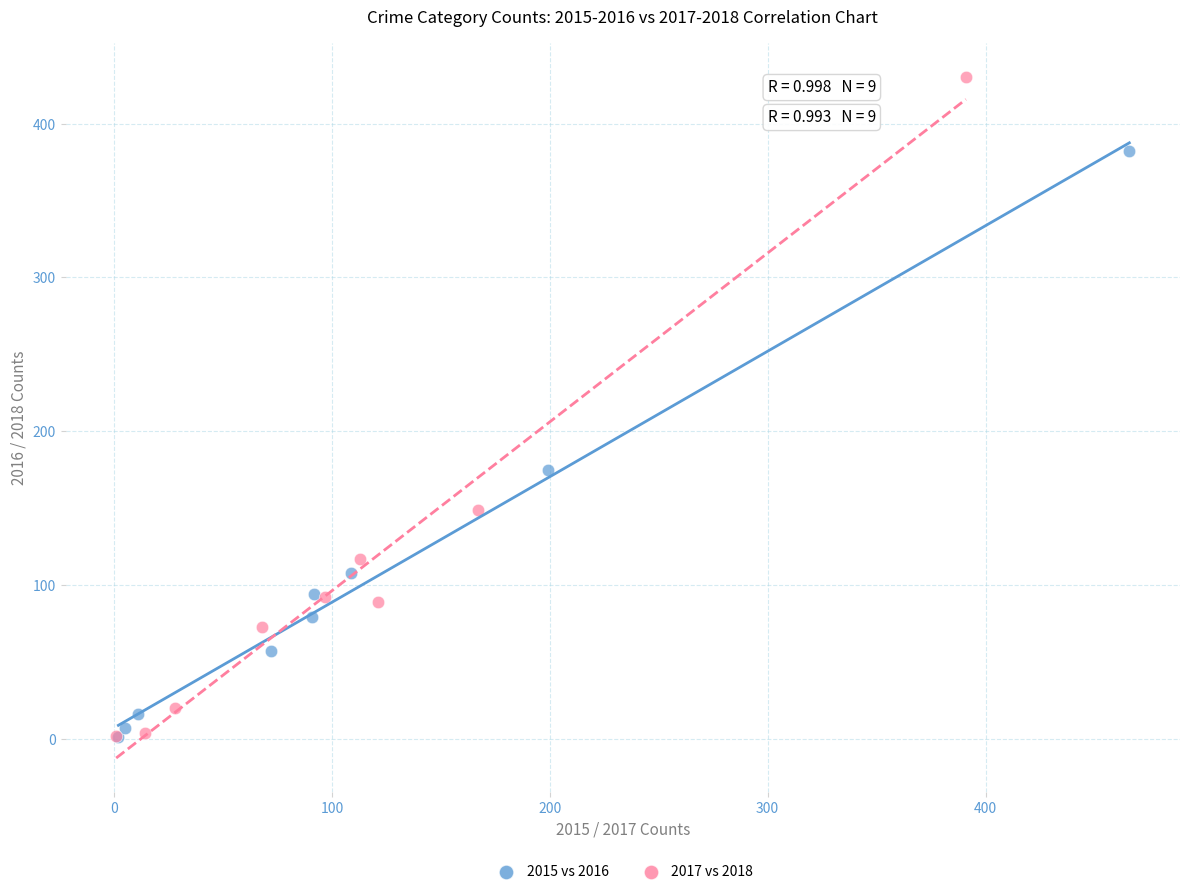

Which series has the largest Y range (max minus min)?

2017 vs 2018